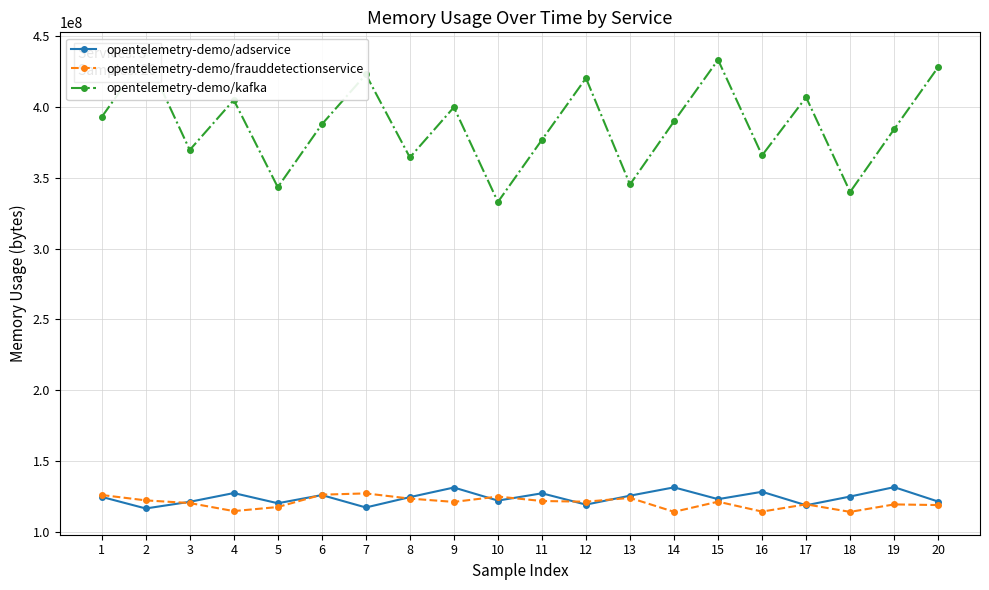

In opentelemetry-demo/kafka, how many points are higher than both neighbors (excluding endpoints)?

7